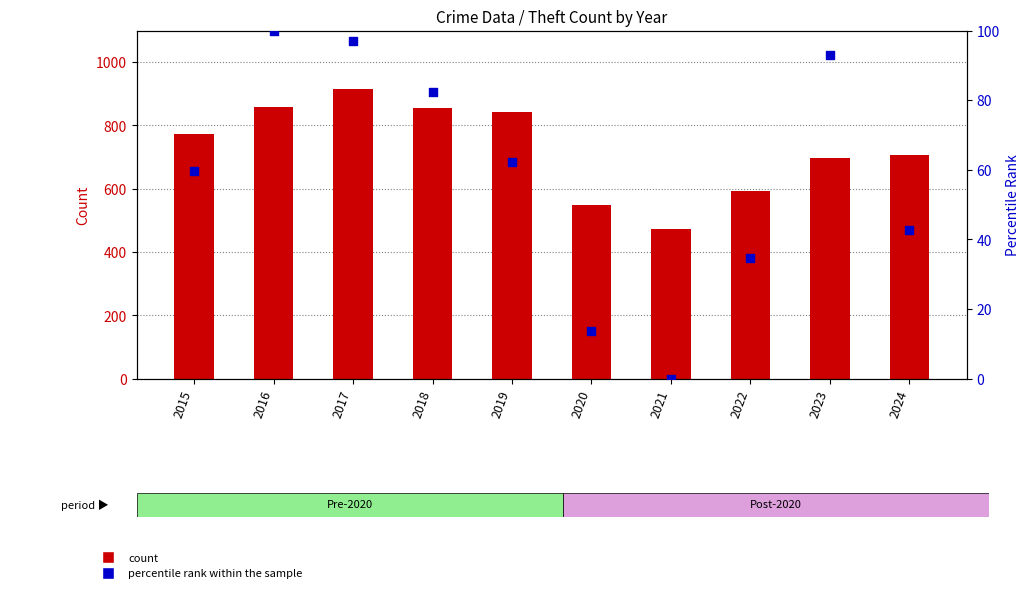

At how many categories does at least one series exceed 578?

8